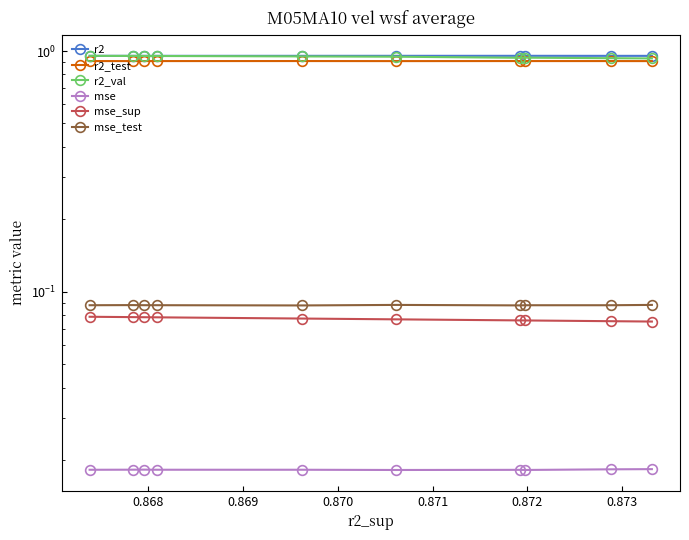

True or false: mse has a value of 0.0 at 0.869.

True